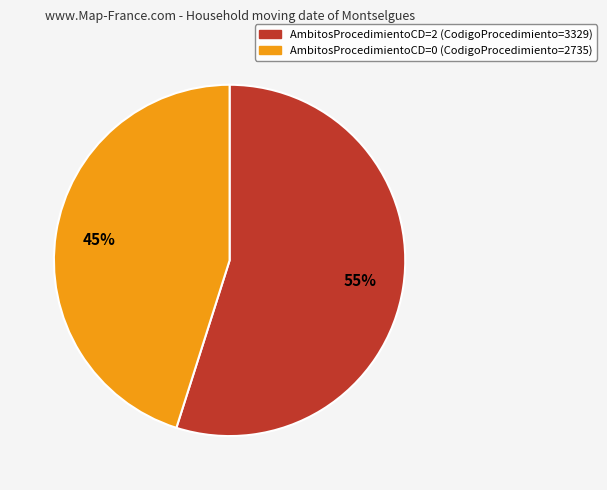

To the nearest percent, what is the difference between the largest and smallest slice percentages?

10%